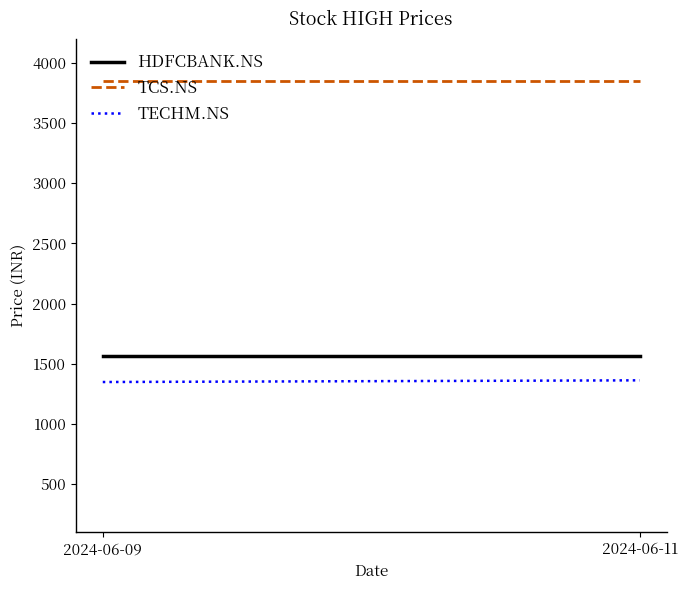

Which series has the largest range (max minus min)?

TECHM.NS